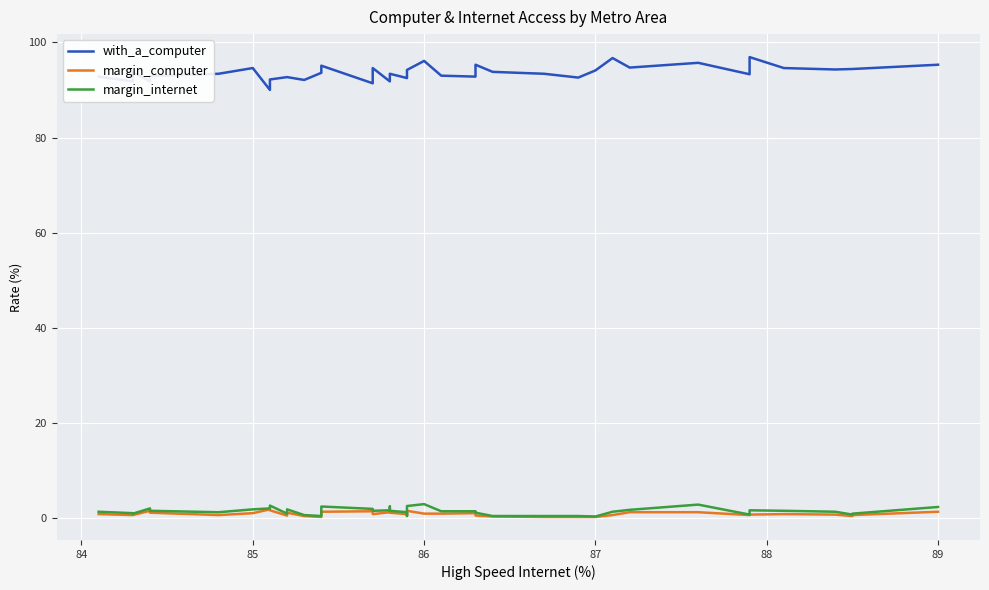

Does the chart display data point markers on the line(s)?

No